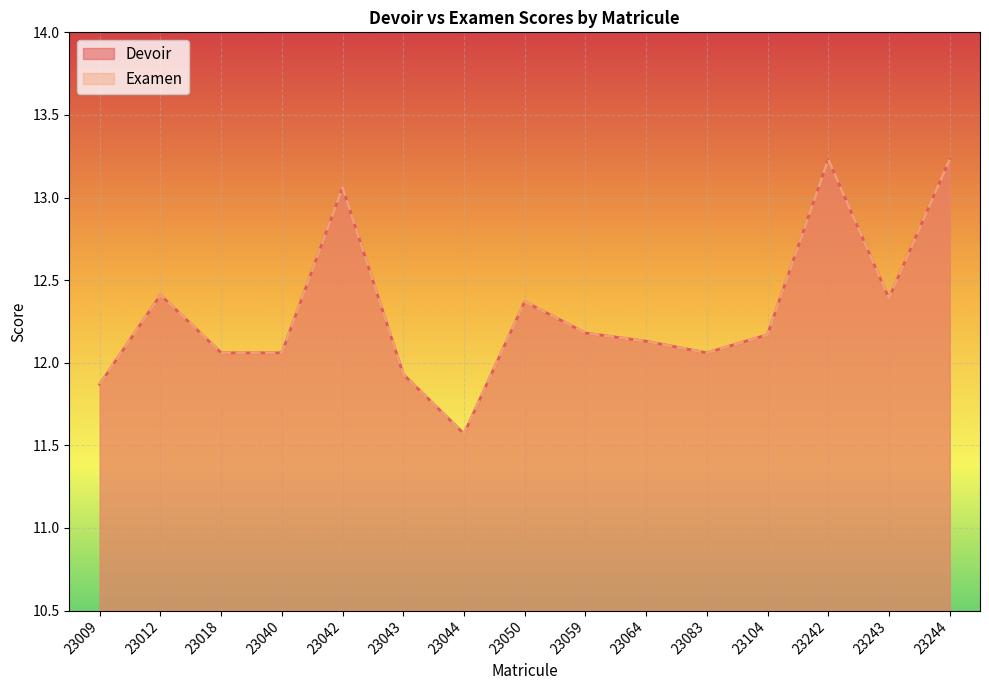

True or false: Examen and Devoir intersect in this chart.

False